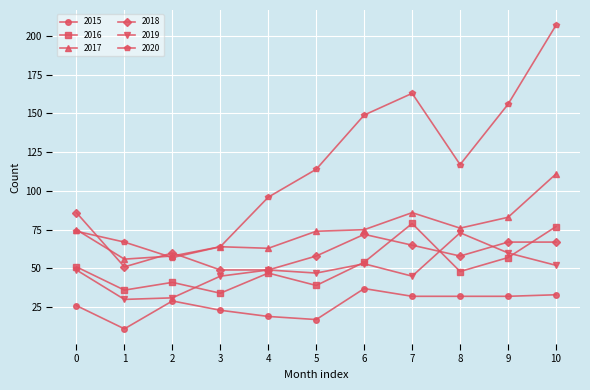

What is the sum of all 2019 values?

534